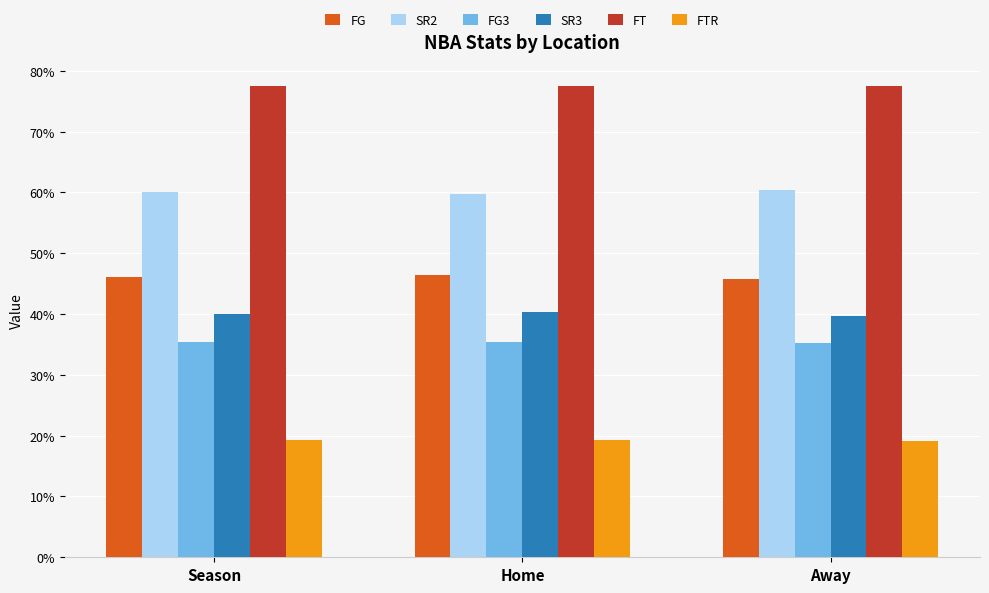

What is the smallest value displayed?

0.2